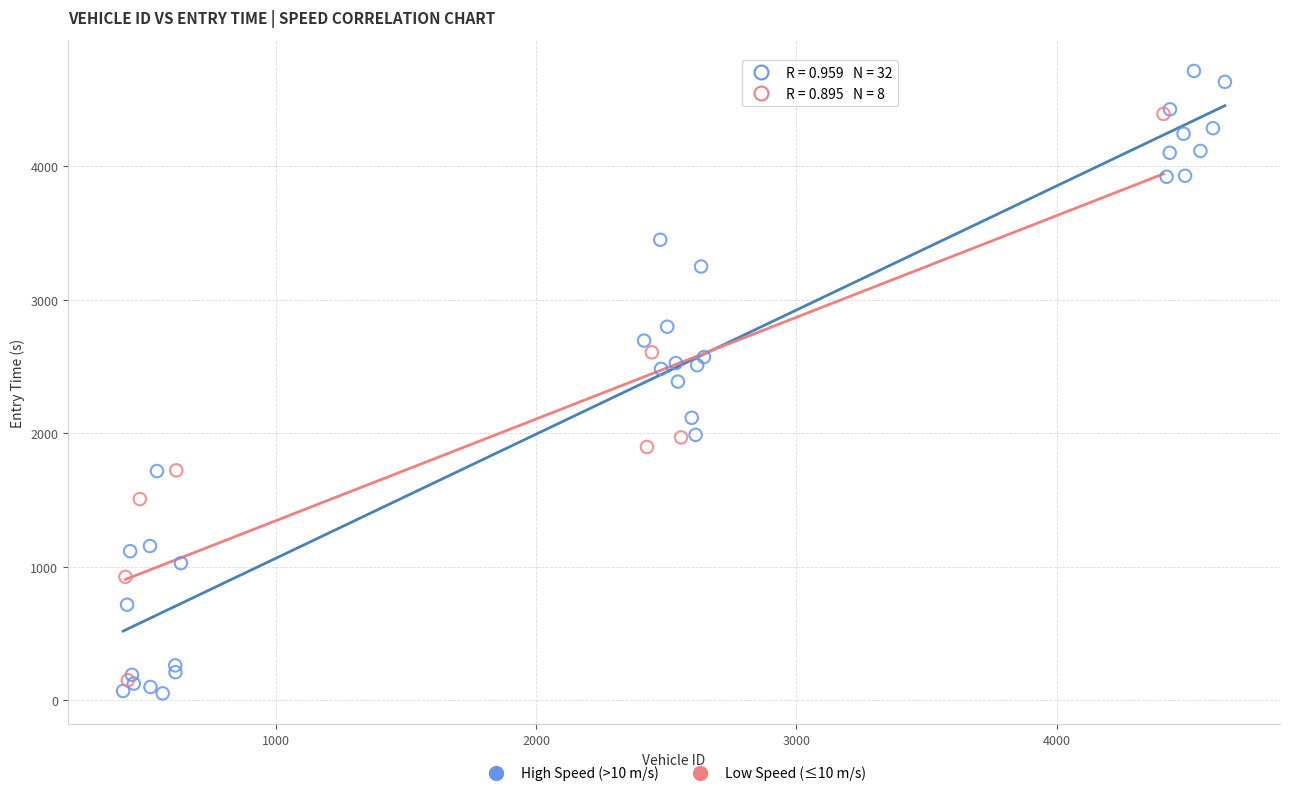

Which series reaches the maximum Y coordinate?

High Speed (>10 m/s)